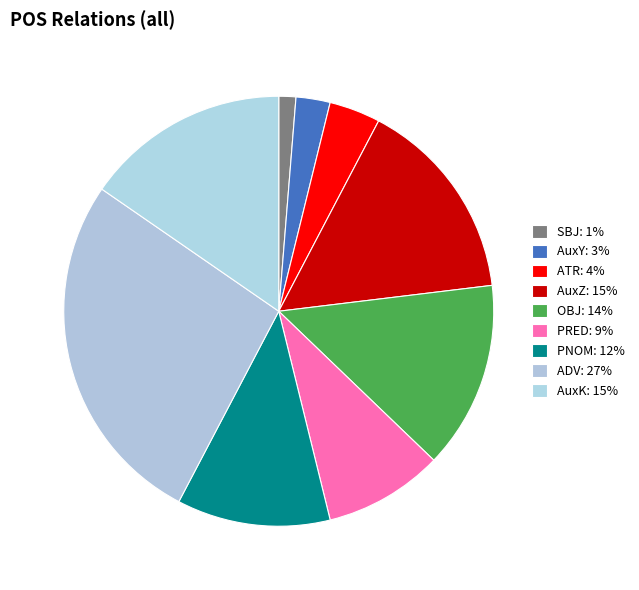

How many segments does this pie chart have?

9